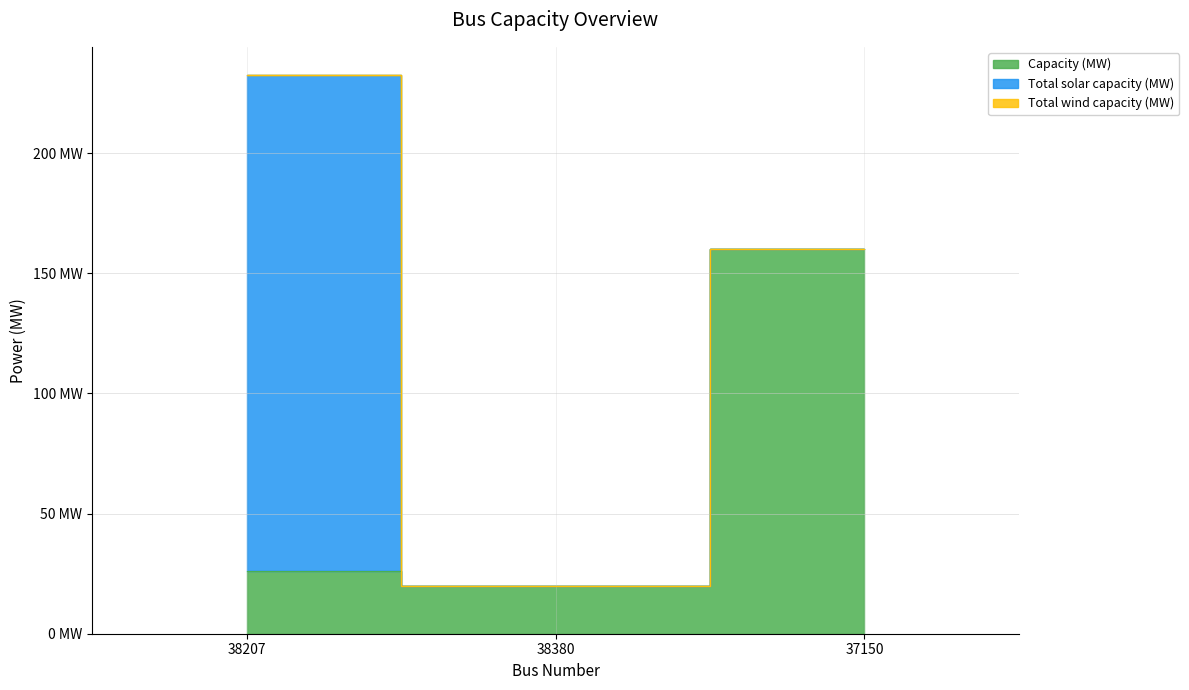

Between 38380 and 37150, which series saw the biggest shift?

Capacity (MW)